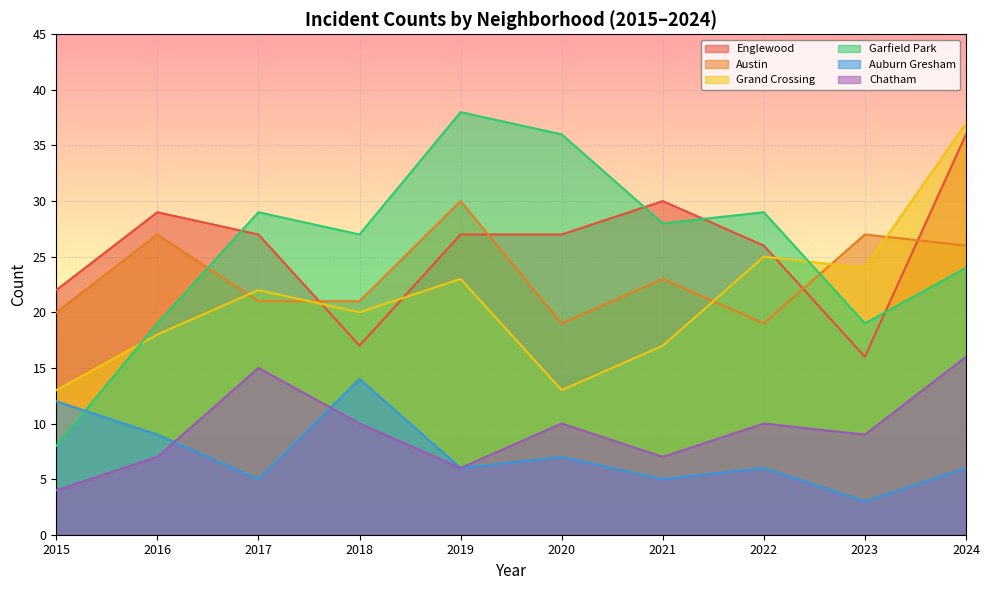

What is the greatest value displayed?

38